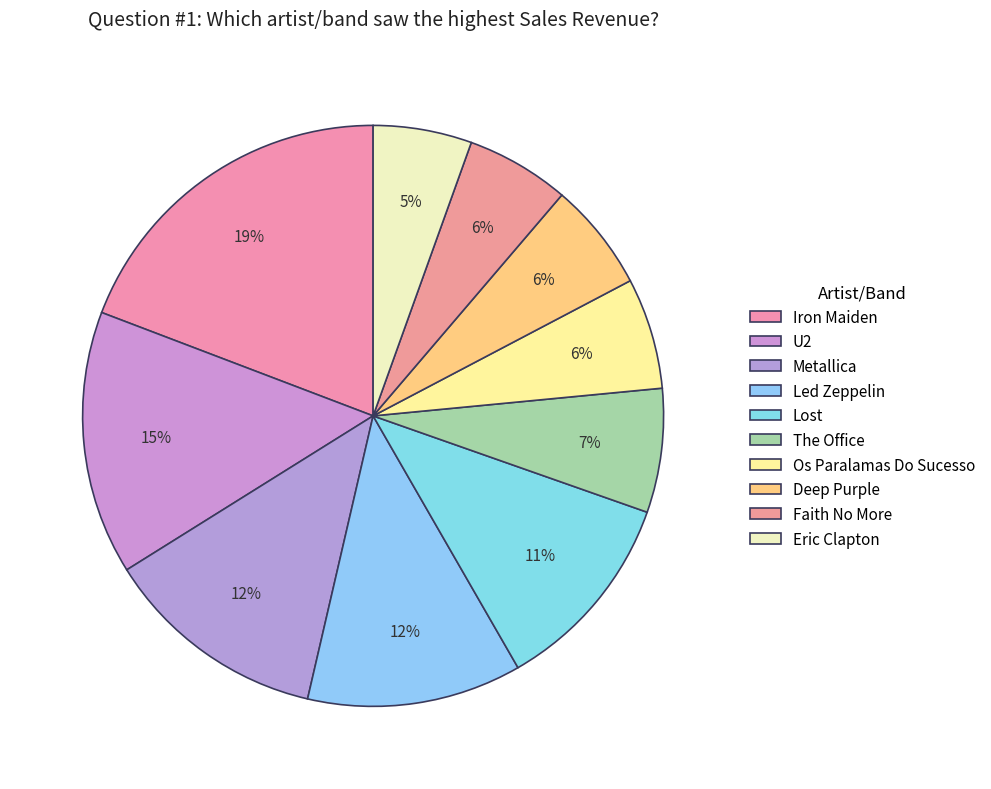

Does Lost represent more than half of the total?

No